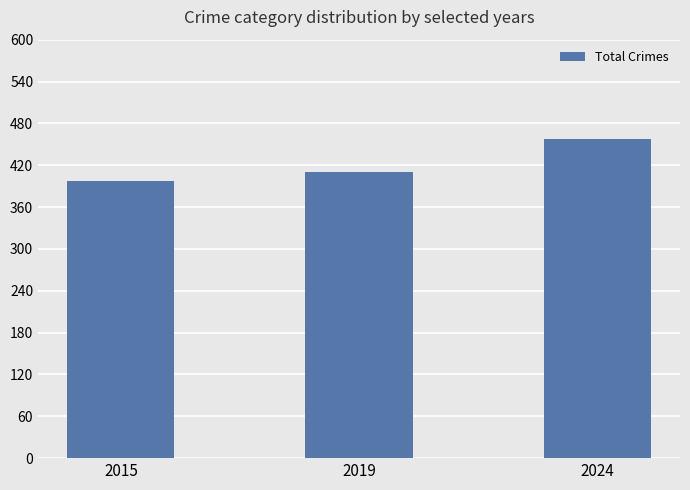

At which label is the value closest to 428?

2019